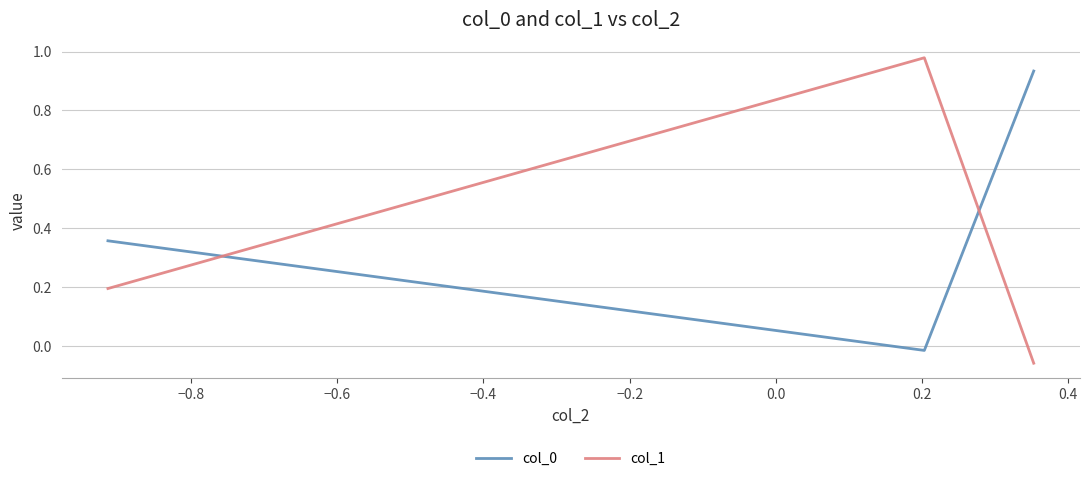

What is the difference between the second highest and minimum values in the col_1 series?

0.3